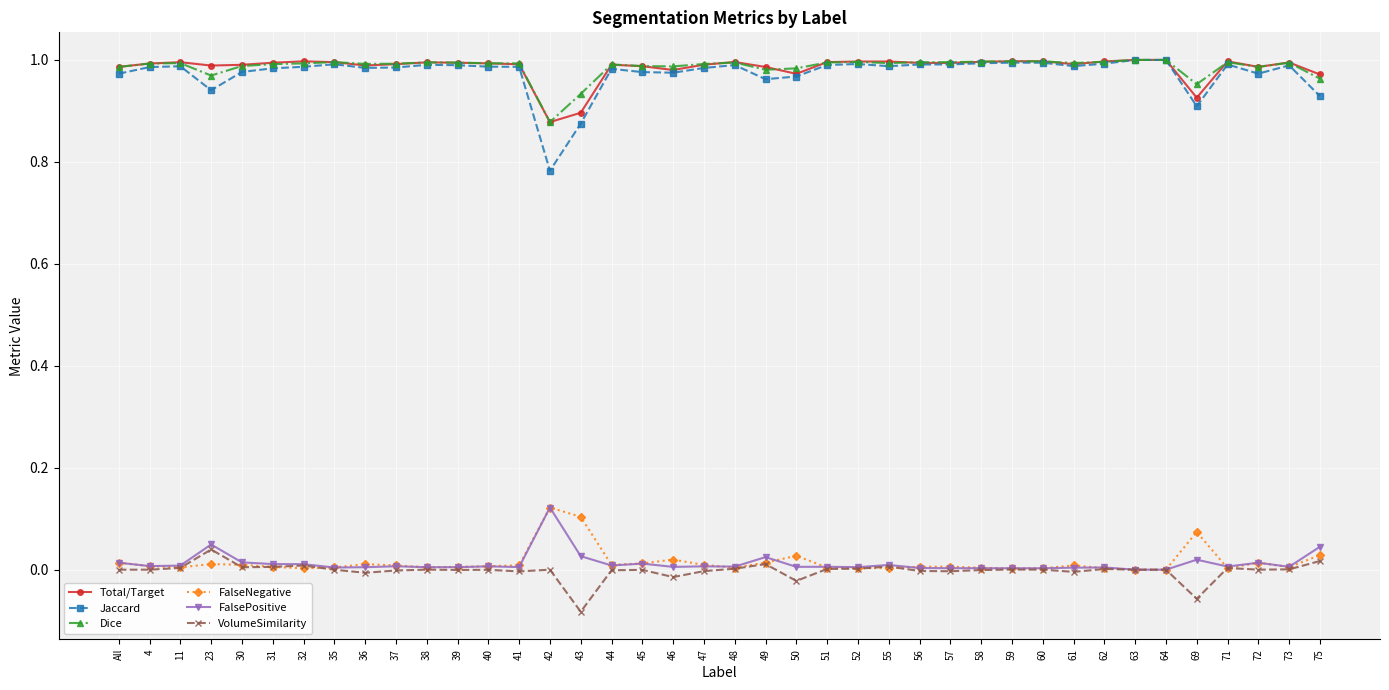

What is the label of the 10th point from the right?

60